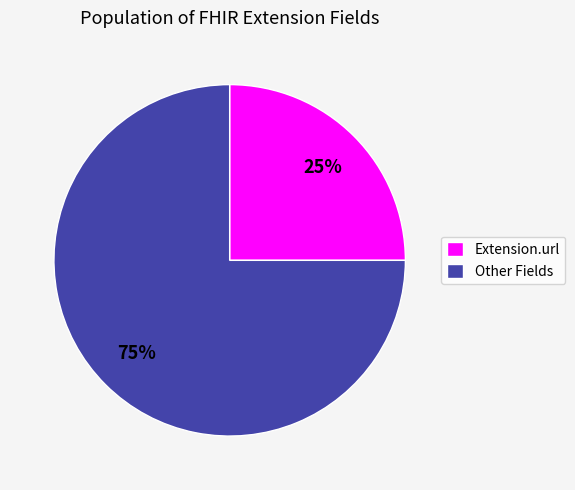

To the nearest percent, what is the difference between the largest and smallest slice percentages?

50%